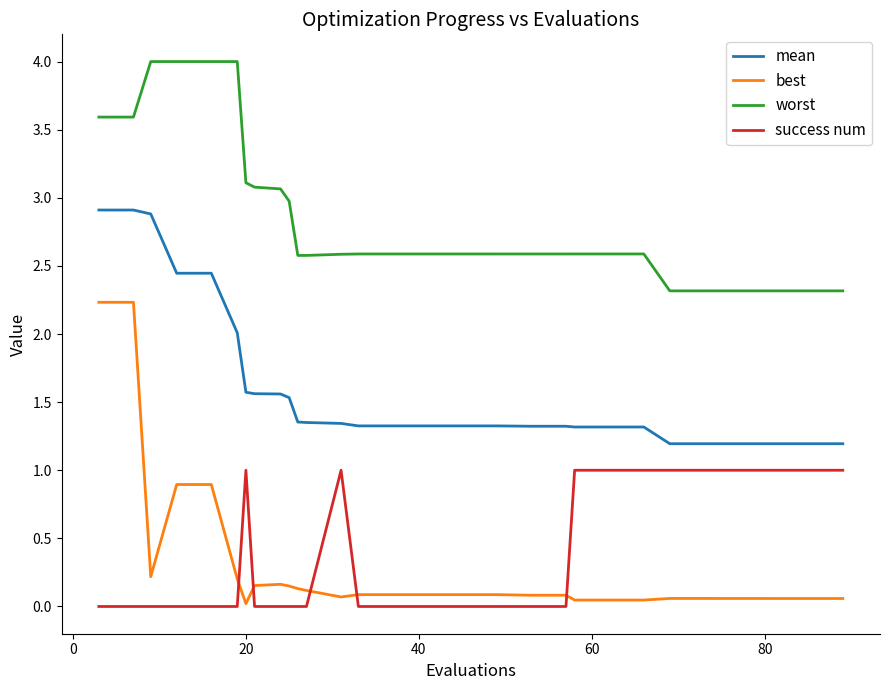

Rank the series by their maximum value, from highest to lowest.

worst, mean, best, success num